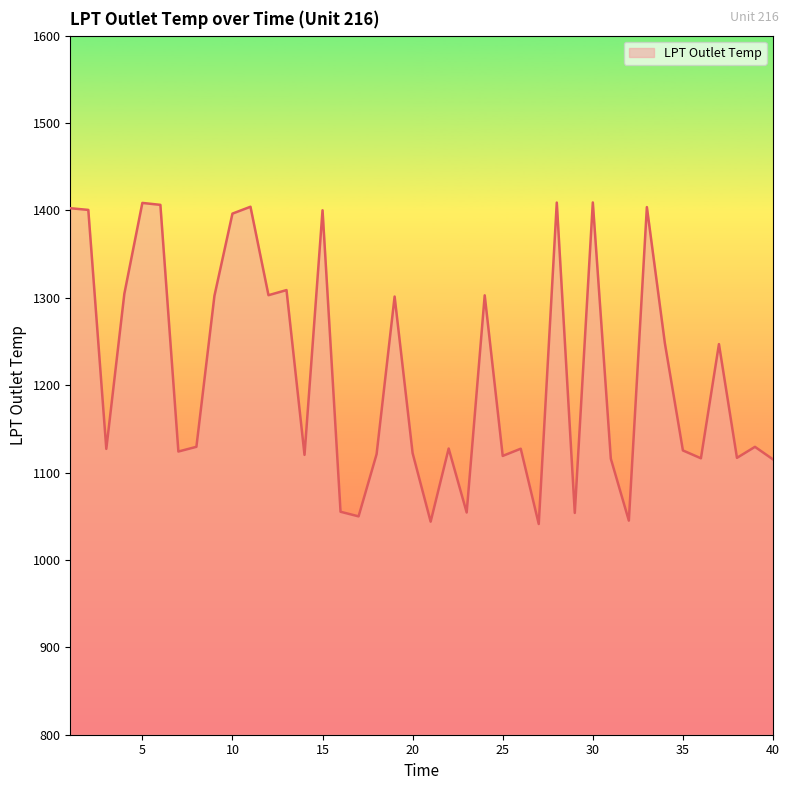

True or false: the data has more than 0 interior local peaks.

True